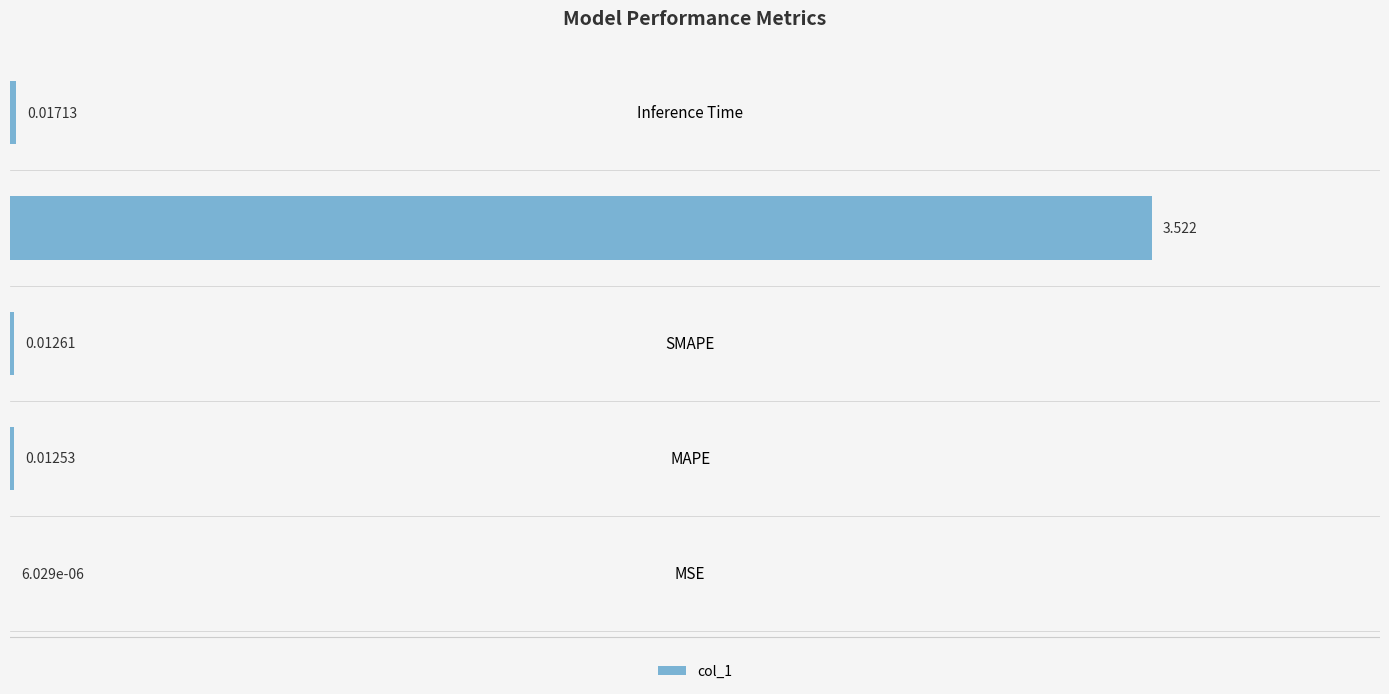

Which label corresponds to the largest value in the chart?

Training Time